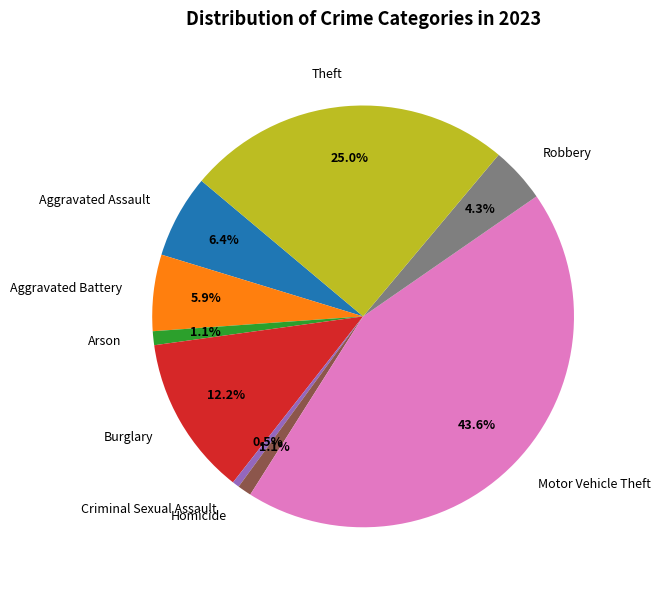

Does Robbery represent more than half of the total?

No